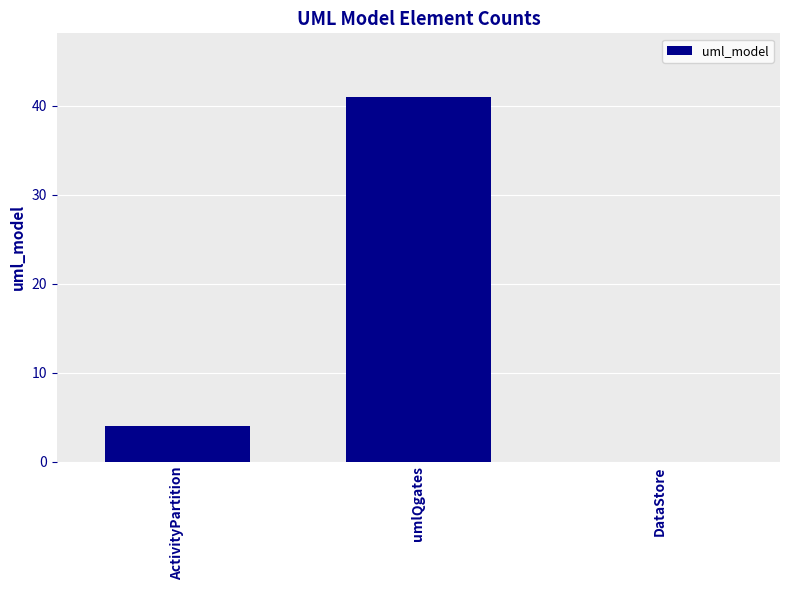

What is the change in value from umlQgates to DataStore?

-41